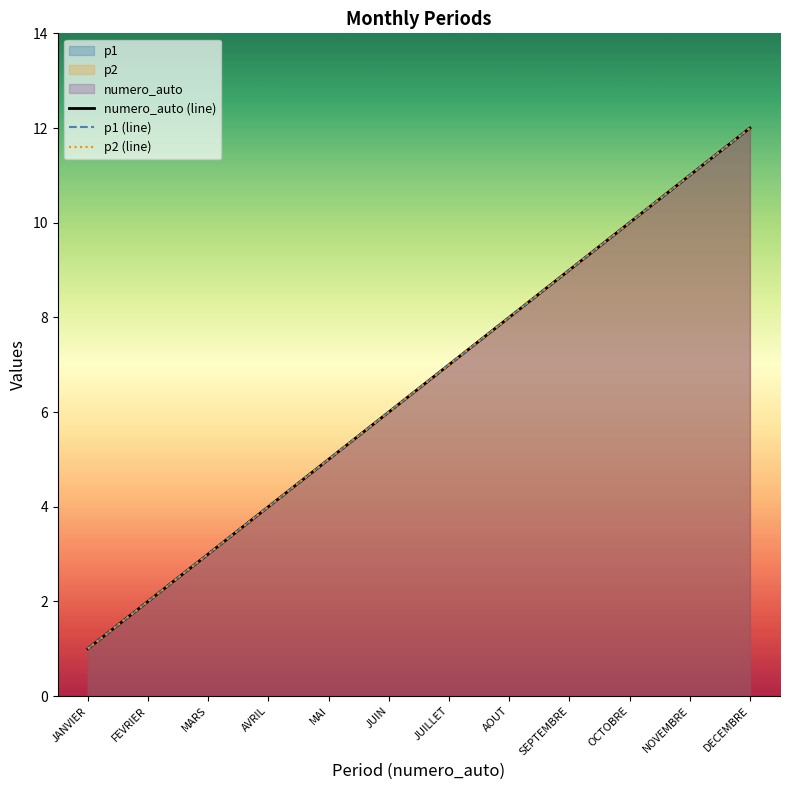

True or false: p2 (line) and p1 (line) intersect in this chart.

False